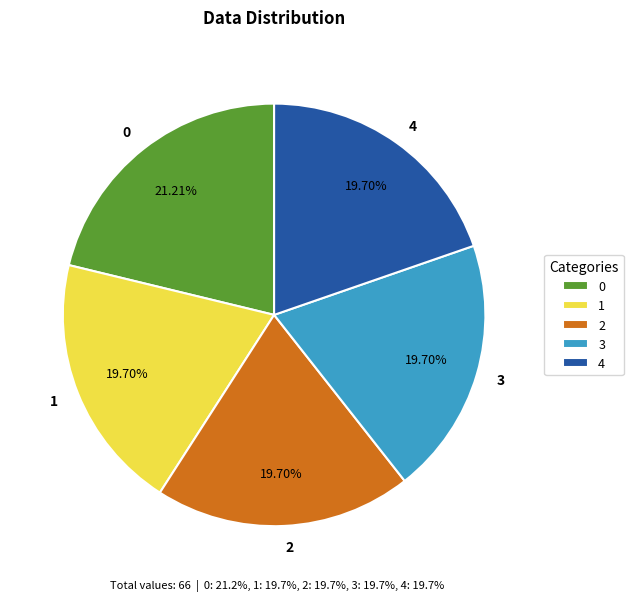

Is the sum of 3 and 4 greater than half?

No